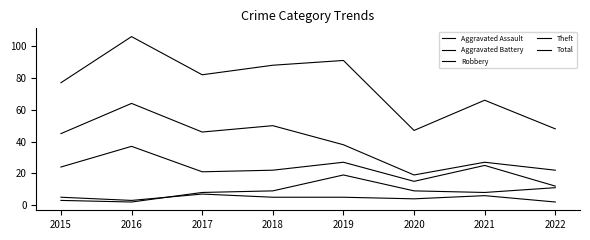

Between 2017 and 2018, which series saw the biggest shift?

Total